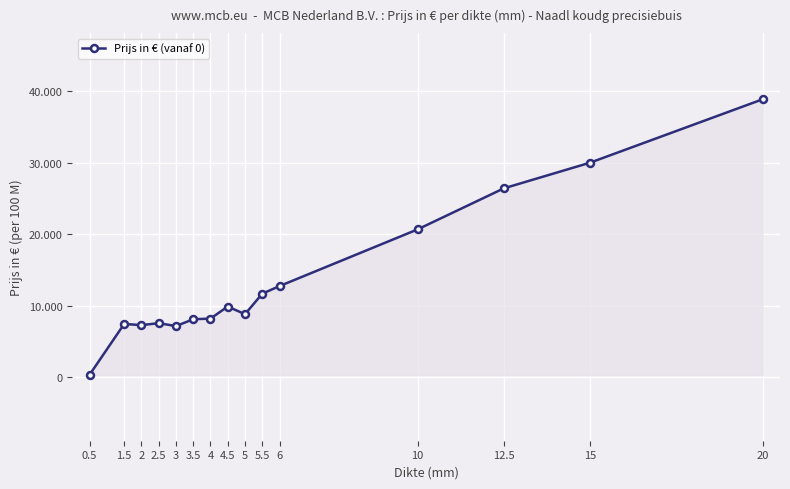

At which category does the data reach its first local peak?

1.5